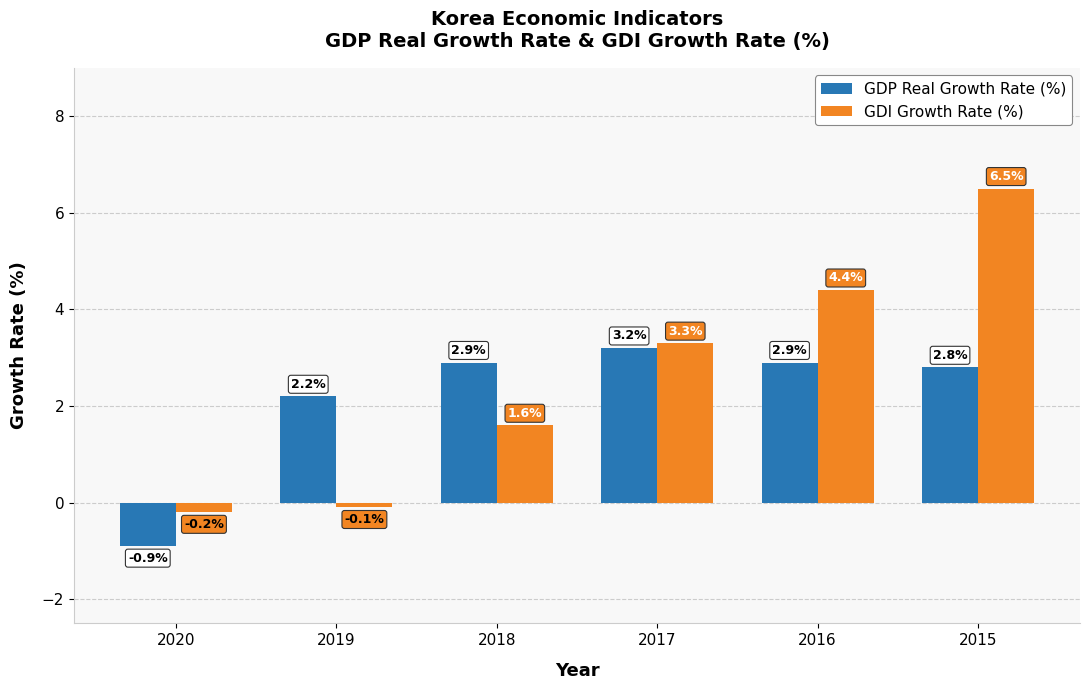

What are all the series names shown in the legend?

GDP Real Growth Rate (%), GDI Growth Rate (%)